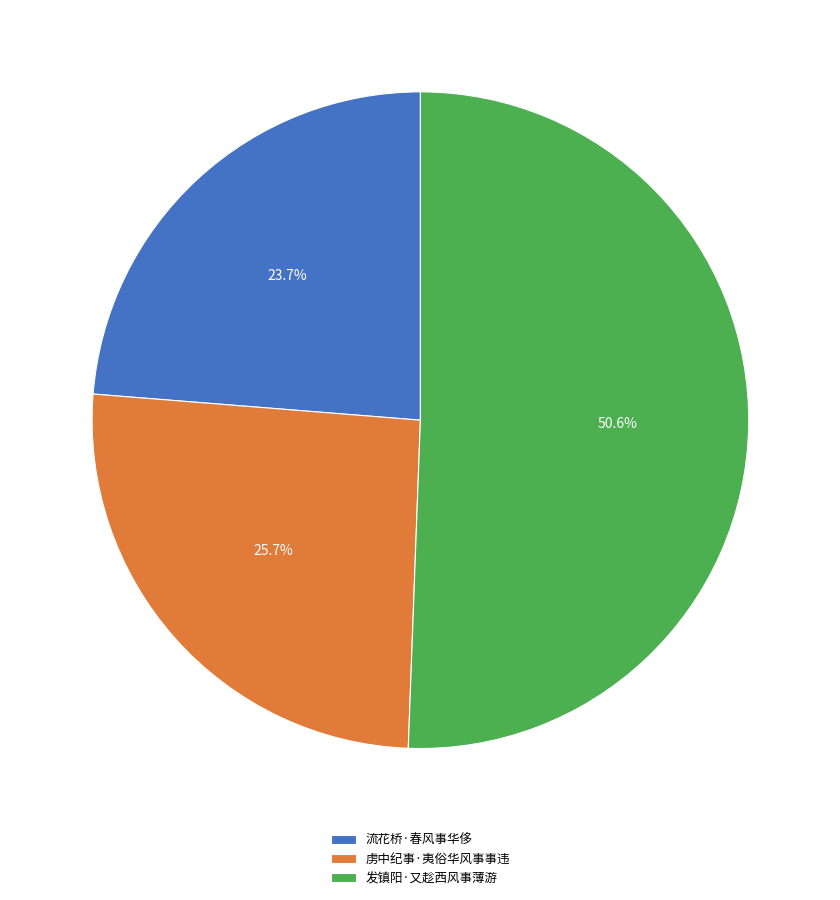

What is the smallest slice in the pie chart?

流花桥·春风事华侈